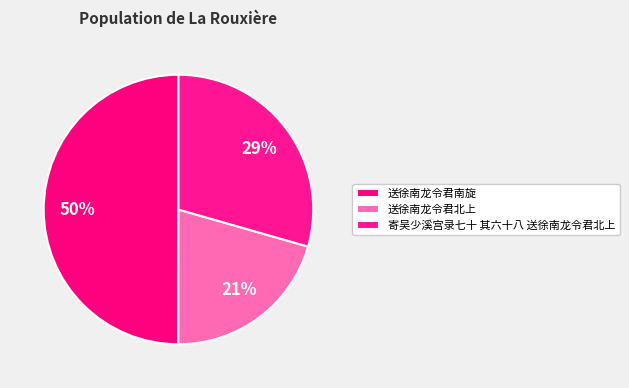

How many segments does this pie chart have?

3